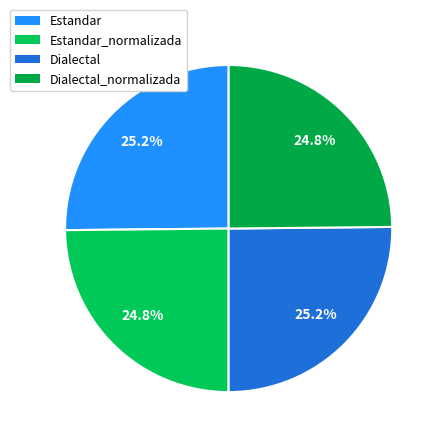

Count the number of slices in the pie.

4